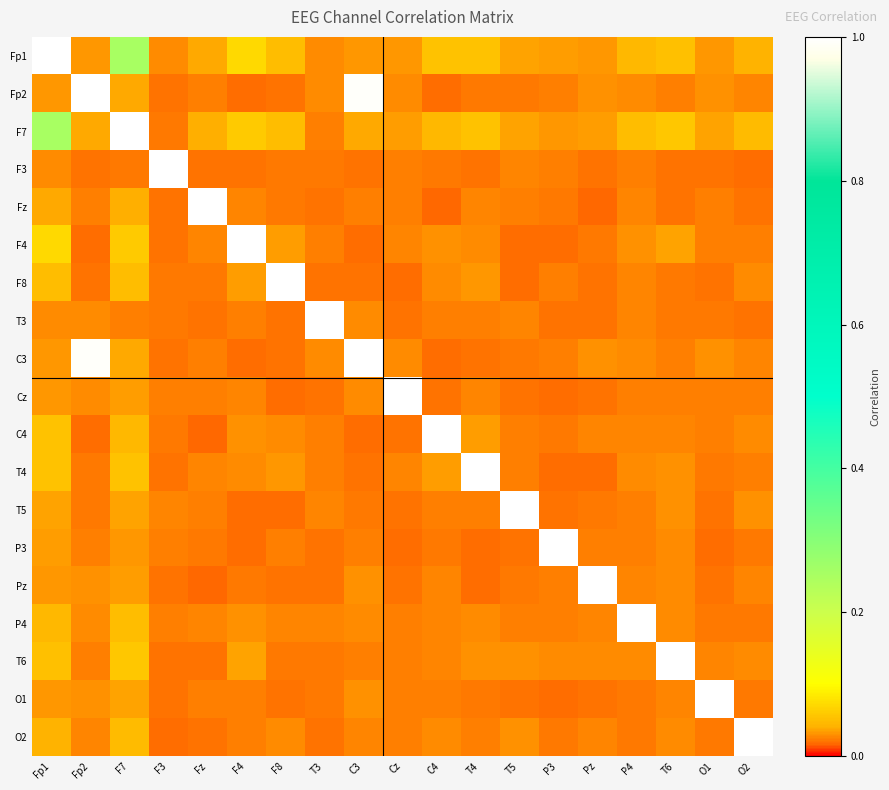

Reading left to right, extract all data points from this chart.

Fp1: Fp1=1.0	Fp2=0.0	F7=0.3	F3=0.0	Fz=0.0	F4=0.1	F8=0.0	T3=0.0	C3=0.0	Cz=0.0	C4=0.1	T4=0.1	T5=0.0	P3=0.0	Pz=0.0	P4=0.0	T6=0.1	O1=0.0	O2=0.0
Fp2: Fp1=0.0	Fp2=1.0	F7=0.0	F3=0.0	Fz=0.0	F4=0.0	F8=0.0	T3=0.0	C3=1.0	Cz=0.0	C4=0.0	T4=0.0	T5=0.0	P3=0.0	Pz=0.0	P4=0.0	T6=0.0	O1=0.0	O2=0.0
F7: Fp1=0.3	Fp2=0.0	F7=1.0	F3=0.0	Fz=0.0	F4=0.1	F8=0.0	T3=0.0	C3=0.0	Cz=0.0	C4=0.0	T4=0.1	T5=0.0	P3=0.0	Pz=0.0	P4=0.1	T6=0.1	O1=0.0	O2=0.0
F3: Fp1=0.0	Fp2=0.0	F7=0.0	F3=1.0	Fz=0.0	F4=0.0	F8=0.0	T3=0.0	C3=0.0	Cz=0.0	C4=0.0	T4=0.0	T5=0.0	P3=0.0	Pz=0.0	P4=0.0	T6=0.0	O1=0.0	O2=0.0
Fz: Fp1=0.0	Fp2=0.0	F7=0.0	F3=0.0	Fz=1.0	F4=0.0	F8=0.0	T3=0.0	C3=0.0	Cz=0.0	C4=0.0	T4=0.0	T5=0.0	P3=0.0	Pz=0.0	P4=0.0	T6=0.0	O1=0.0	O2=0.0
F4: Fp1=0.1	Fp2=0.0	F7=0.1	F3=0.0	Fz=0.0	F4=1.0	F8=0.0	T3=0.0	C3=0.0	Cz=0.0	C4=0.0	T4=0.0	T5=0.0	P3=0.0	Pz=0.0	P4=0.0	T6=0.0	O1=0.0	O2=0.0
F8: Fp1=0.0	Fp2=0.0	F7=0.0	F3=0.0	Fz=0.0	F4=0.0	F8=1.0	T3=0.0	C3=0.0	Cz=0.0	C4=0.0	T4=0.0	T5=0.0	P3=0.0	Pz=0.0	P4=0.0	T6=0.0	O1=0.0	O2=0.0
T3: Fp1=0.0	Fp2=0.0	F7=0.0	F3=0.0	Fz=0.0	F4=0.0	F8=0.0	T3=1.0	C3=0.0	Cz=0.0	C4=0.0	T4=0.0	T5=0.0	P3=0.0	Pz=0.0	P4=0.0	T6=0.0	O1=0.0	O2=0.0
C3: Fp1=0.0	Fp2=1.0	F7=0.0	F3=0.0	Fz=0.0	F4=0.0	F8=0.0	T3=0.0	C3=1.0	Cz=0.0	C4=0.0	T4=0.0	T5=0.0	P3=0.0	Pz=0.0	P4=0.0	T6=0.0	O1=0.0	O2=0.0
Cz: Fp1=0.0	Fp2=0.0	F7=0.0	F3=0.0	Fz=0.0	F4=0.0	F8=0.0	T3=0.0	C3=0.0	Cz=1.0	C4=0.0	T4=0.0	T5=0.0	P3=0.0	Pz=0.0	P4=0.0	T6=0.0	O1=0.0	O2=0.0
C4: Fp1=0.1	Fp2=0.0	F7=0.0	F3=0.0	Fz=0.0	F4=0.0	F8=0.0	T3=0.0	C3=0.0	Cz=0.0	C4=1.0	T4=0.0	T5=0.0	P3=0.0	Pz=0.0	P4=0.0	T6=0.0	O1=0.0	O2=0.0
T4: Fp1=0.1	Fp2=0.0	F7=0.1	F3=0.0	Fz=0.0	F4=0.0	F8=0.0	T3=0.0	C3=0.0	Cz=0.0	C4=0.0	T4=1.0	T5=0.0	P3=0.0	Pz=0.0	P4=0.0	T6=0.0	O1=0.0	O2=0.0
T5: Fp1=0.0	Fp2=0.0	F7=0.0	F3=0.0	Fz=0.0	F4=0.0	F8=0.0	T3=0.0	C3=0.0	Cz=0.0	C4=0.0	T4=0.0	T5=1.0	P3=0.0	Pz=0.0	P4=0.0	T6=0.0	O1=0.0	O2=0.0
P3: Fp1=0.0	Fp2=0.0	F7=0.0	F3=0.0	Fz=0.0	F4=0.0	F8=0.0	T3=0.0	C3=0.0	Cz=0.0	C4=0.0	T4=0.0	T5=0.0	P3=1.0	Pz=0.0	P4=0.0	T6=0.0	O1=0.0	O2=0.0
Pz: Fp1=0.0	Fp2=0.0	F7=0.0	F3=0.0	Fz=0.0	F4=0.0	F8=0.0	T3=0.0	C3=0.0	Cz=0.0	C4=0.0	T4=0.0	T5=0.0	P3=0.0	Pz=1.0	P4=0.0	T6=0.0	O1=0.0	O2=0.0
P4: Fp1=0.0	Fp2=0.0	F7=0.1	F3=0.0	Fz=0.0	F4=0.0	F8=0.0	T3=0.0	C3=0.0	Cz=0.0	C4=0.0	T4=0.0	T5=0.0	P3=0.0	Pz=0.0	P4=1.0	T6=0.0	O1=0.0	O2=0.0
T6: Fp1=0.1	Fp2=0.0	F7=0.1	F3=0.0	Fz=0.0	F4=0.0	F8=0.0	T3=0.0	C3=0.0	Cz=0.0	C4=0.0	T4=0.0	T5=0.0	P3=0.0	Pz=0.0	P4=0.0	T6=1.0	O1=0.0	O2=0.0
O1: Fp1=0.0	Fp2=0.0	F7=0.0	F3=0.0	Fz=0.0	F4=0.0	F8=0.0	T3=0.0	C3=0.0	Cz=0.0	C4=0.0	T4=0.0	T5=0.0	P3=0.0	Pz=0.0	P4=0.0	T6=0.0	O1=1.0	O2=0.0
O2: Fp1=0.0	Fp2=0.0	F7=0.0	F3=0.0	Fz=0.0	F4=0.0	F8=0.0	T3=0.0	C3=0.0	Cz=0.0	C4=0.0	T4=0.0	T5=0.0	P3=0.0	Pz=0.0	P4=0.0	T6=0.0	O1=0.0	O2=1.0